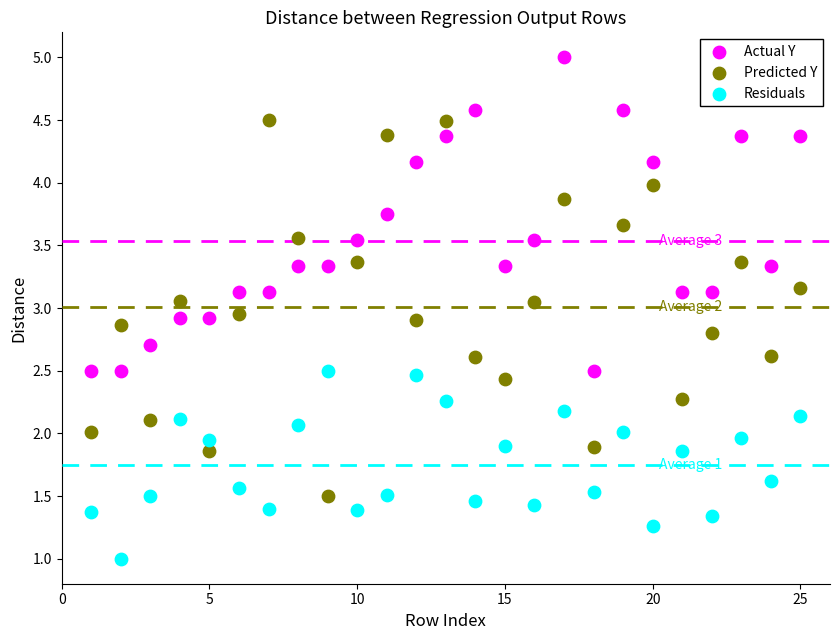

What is the X range (max minus min) for the scatter plot?

24.0